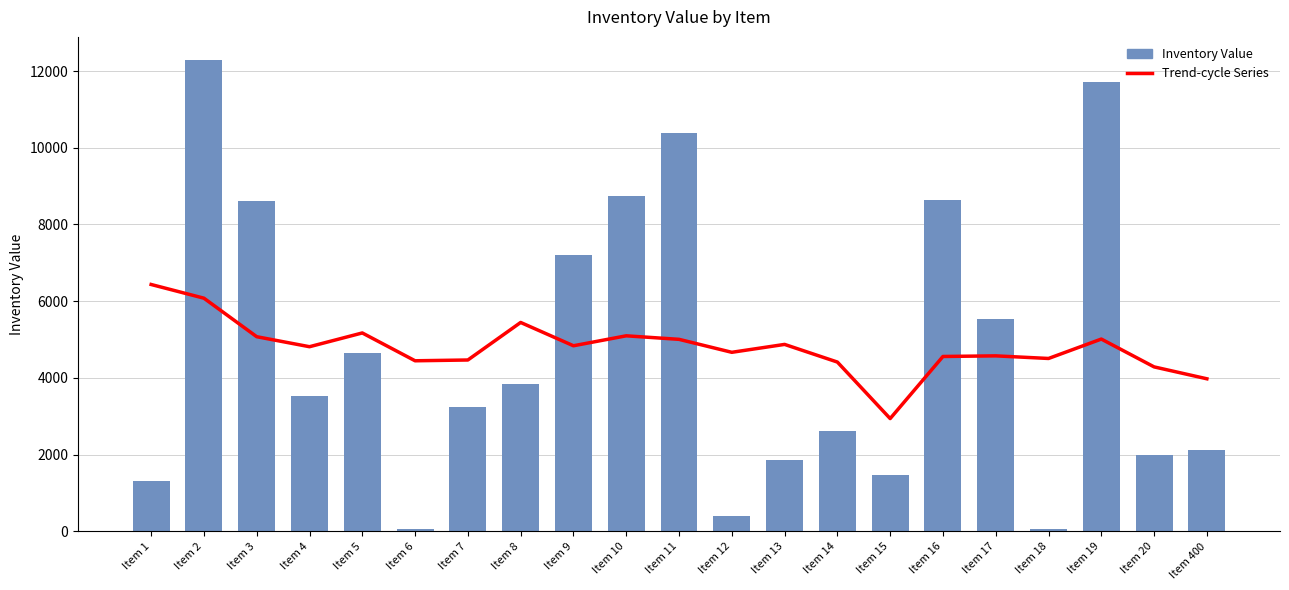

What is the value of the Trend-cycle Series bar at the 2nd from the left?

6078.6